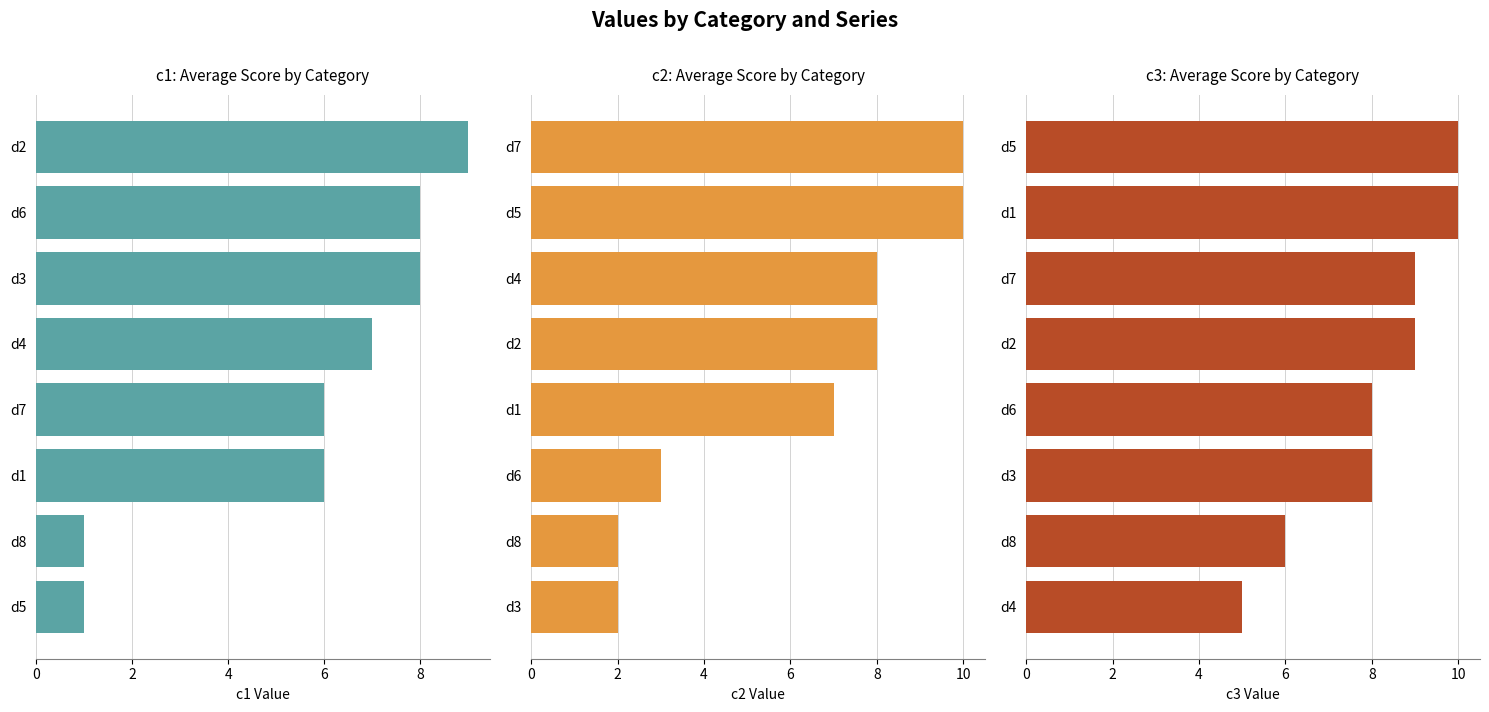

At how many categories does at least one series exceed 3?

8